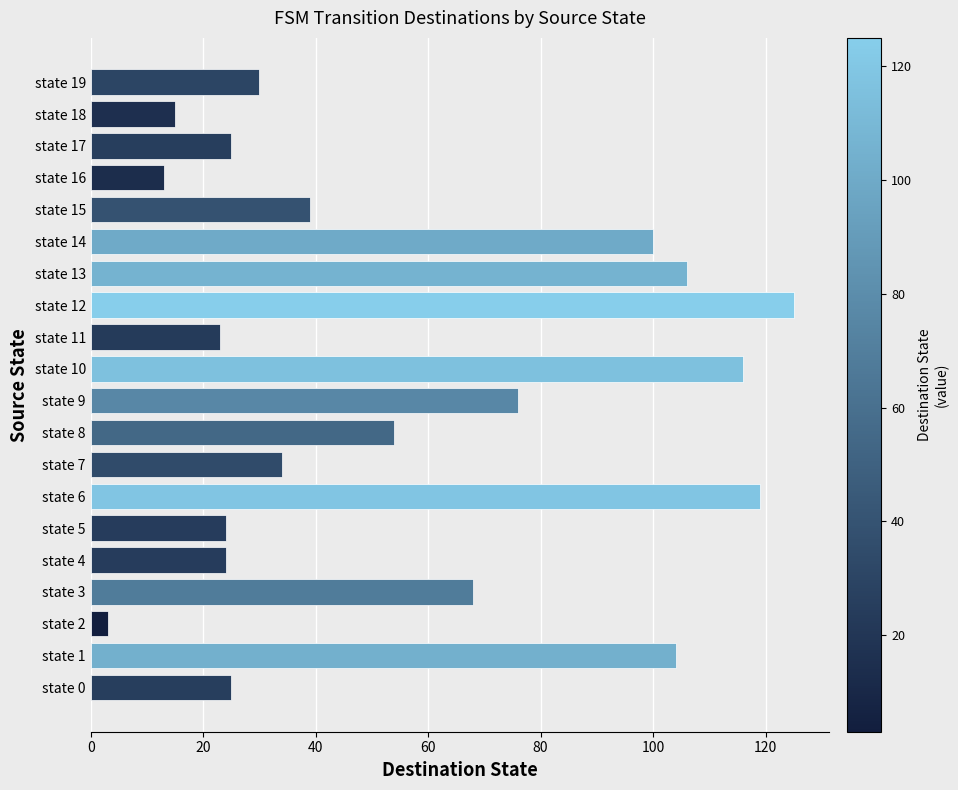

The value at state 17 is 25. True or false?

True